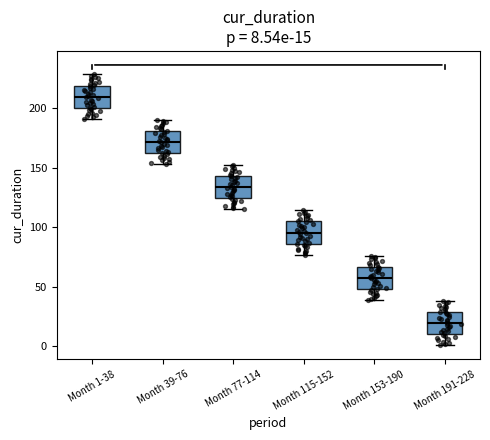

Which box's median line is the highest?

Month 1-38